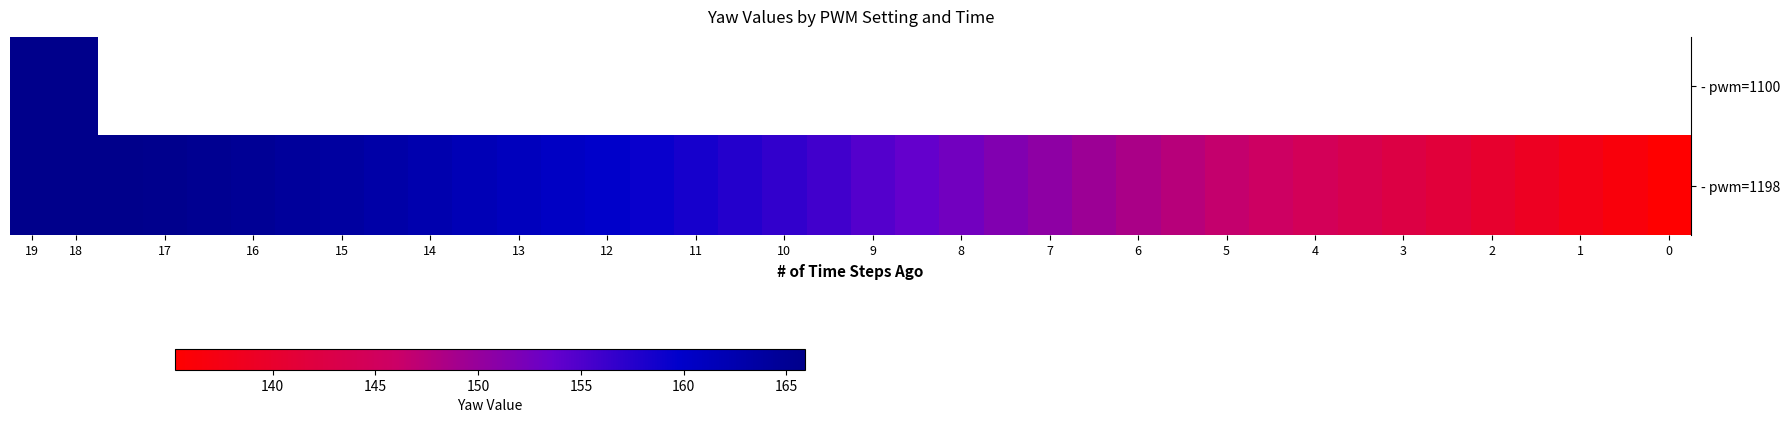

What is the difference between the second highest and second lowest values in the - pwm=1198 series?

29.4